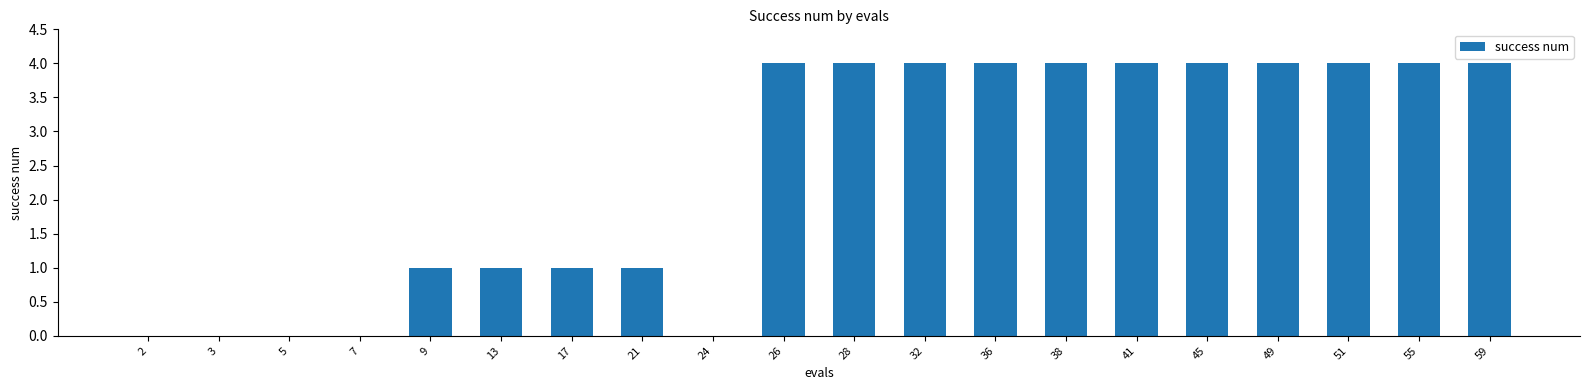

What is the maximum value shown in the chart?

4